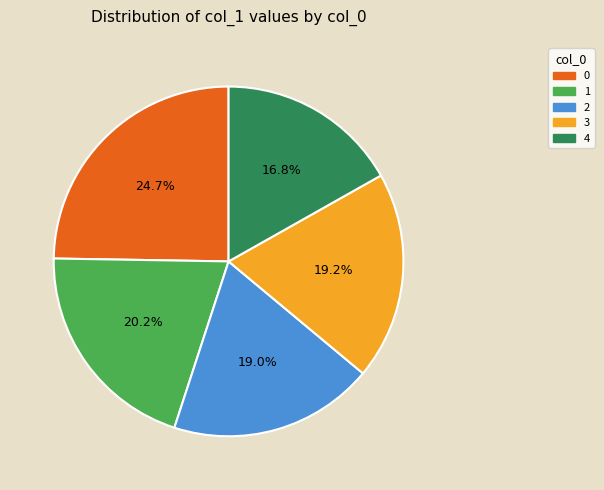

Count the number of slices in the pie.

5